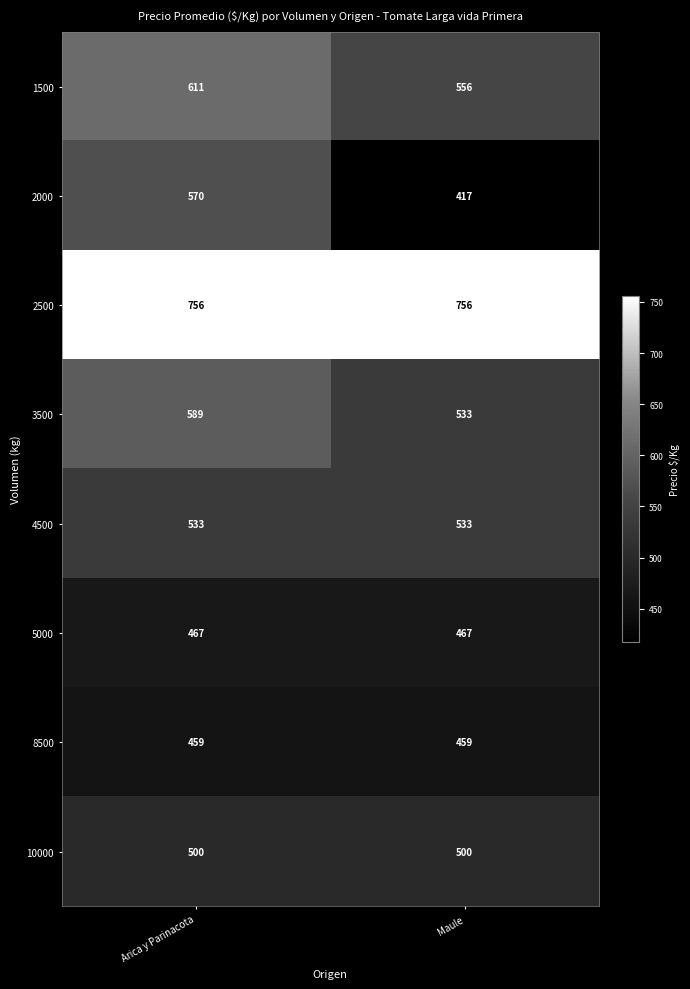

Is it true that 10000 equals 500 at Maule?

True